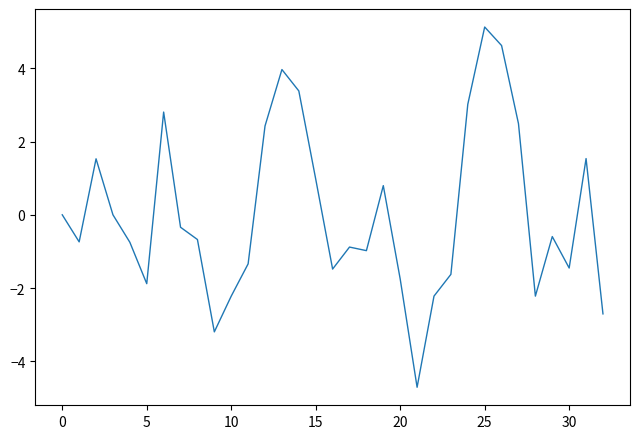

What is the difference between the maximum and minimum values?

9.8